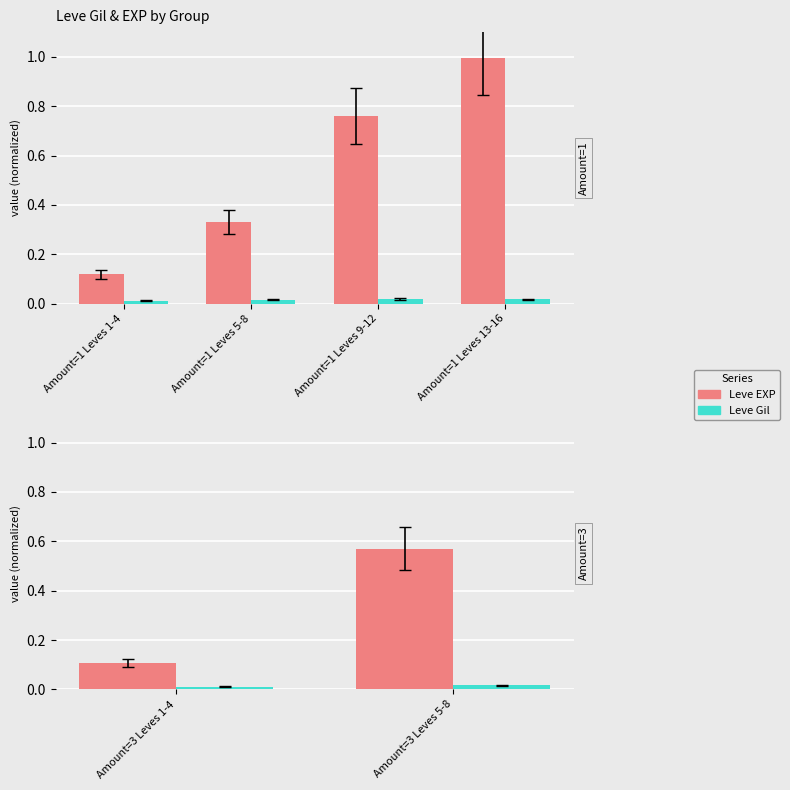

True or false: Leve EXP has a value of 0.0 at Amount=3 Leves 1-4.

False